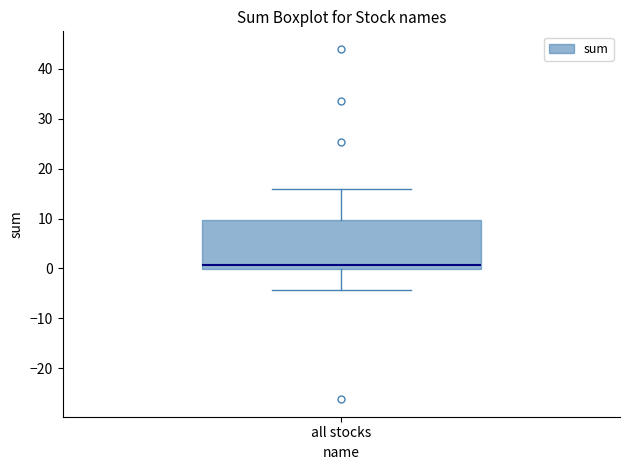

Transcribe this box plot: give where the median line is, the range the box spans, and where the two whiskers end, as read against the y-axis. The values are not printed on the chart, so give them approximately, as read against the axis.

median 1, box 0 to 10, whiskers -4 to 16